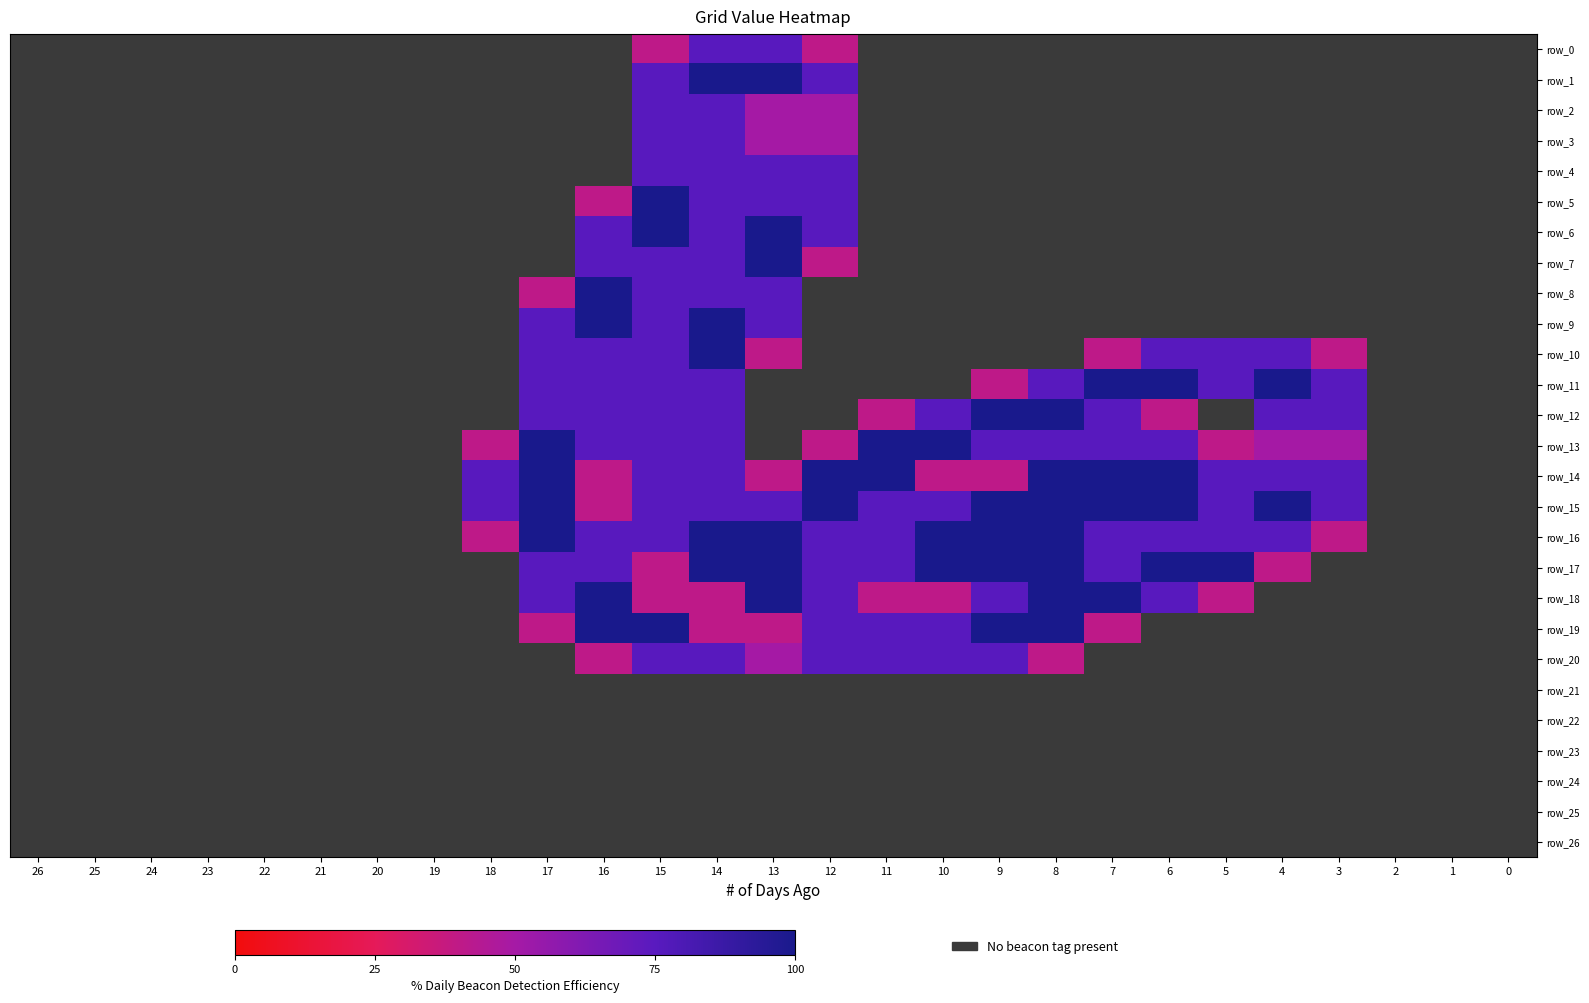

At which label is row_16 closest to 1?

18